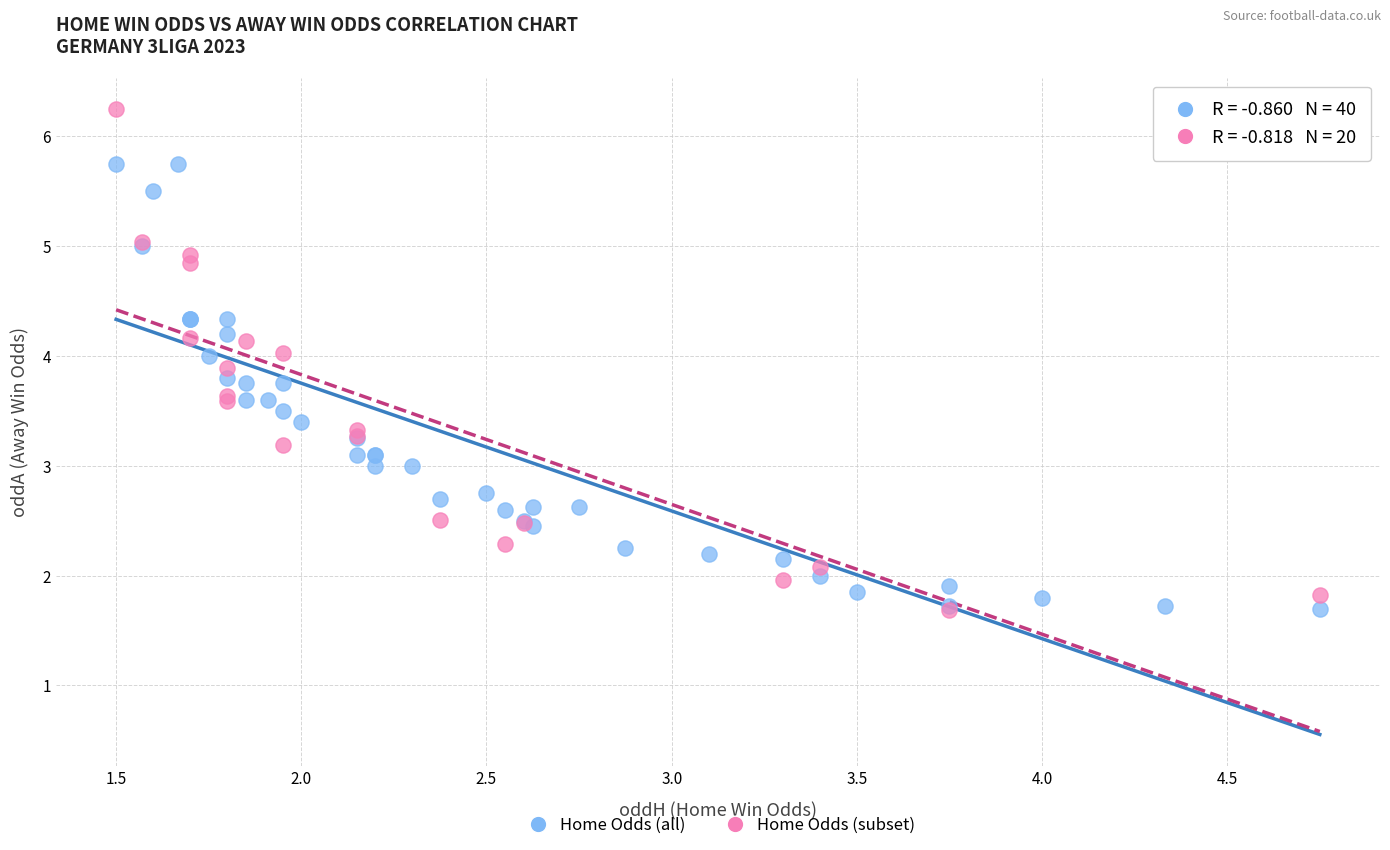

Which series has the largest Y range (max minus min)?

Home Odds (subset)